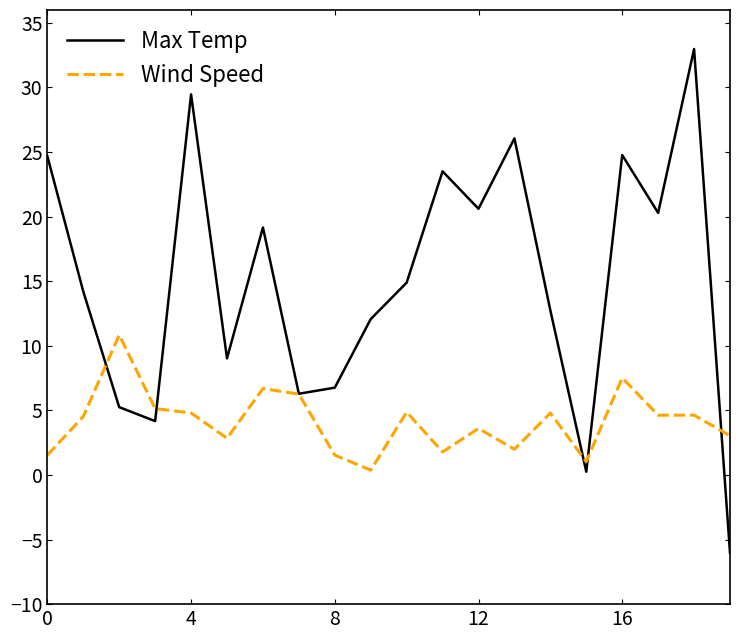

Which series has the largest total across all categories?

Max Temp